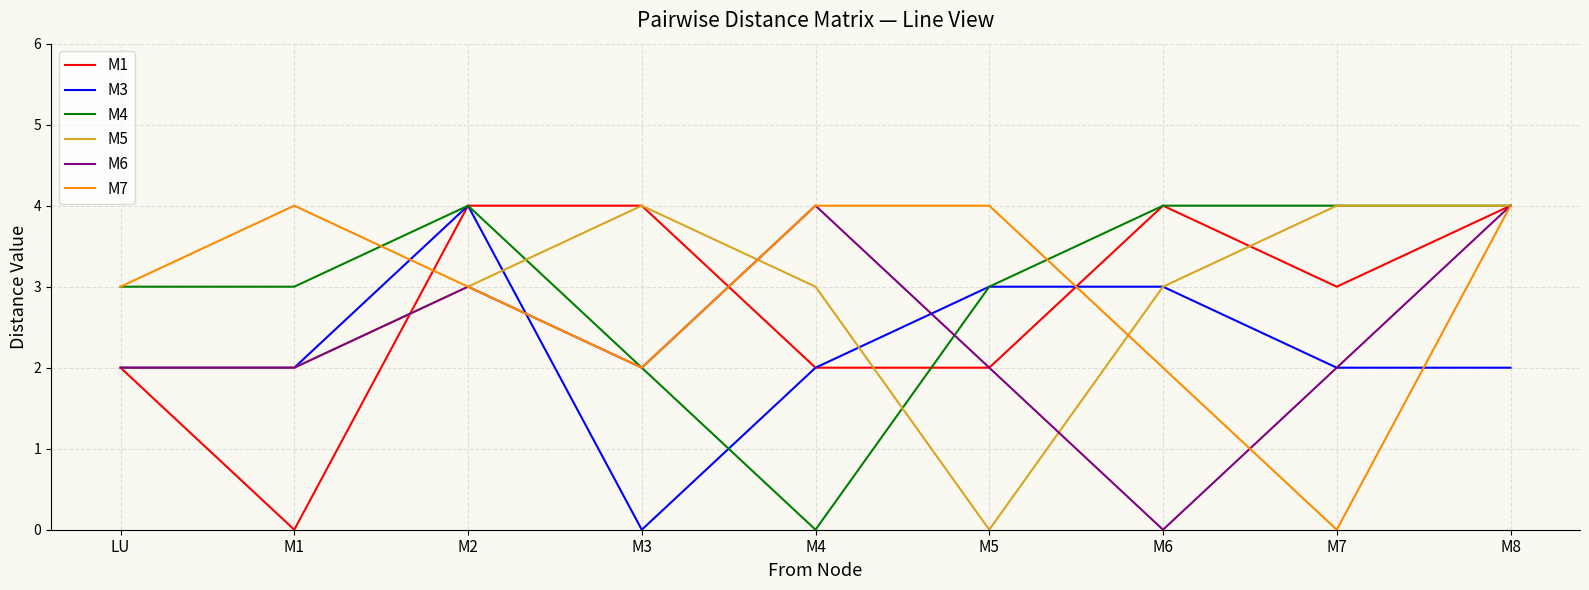

What is the maximum value for M5?

4